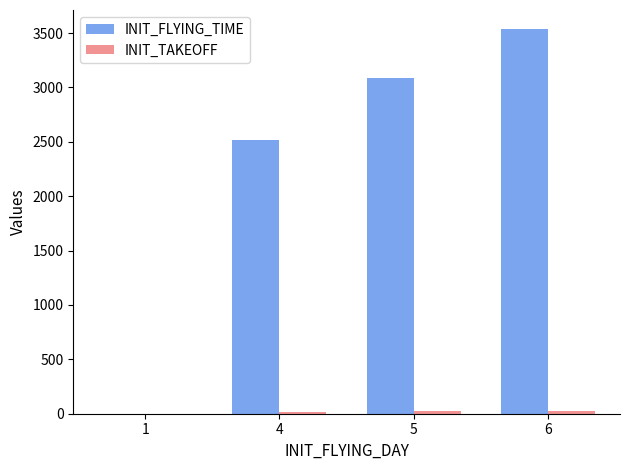

The value of INIT_FLYING_TIME at 6 is 3535. True or false?

True